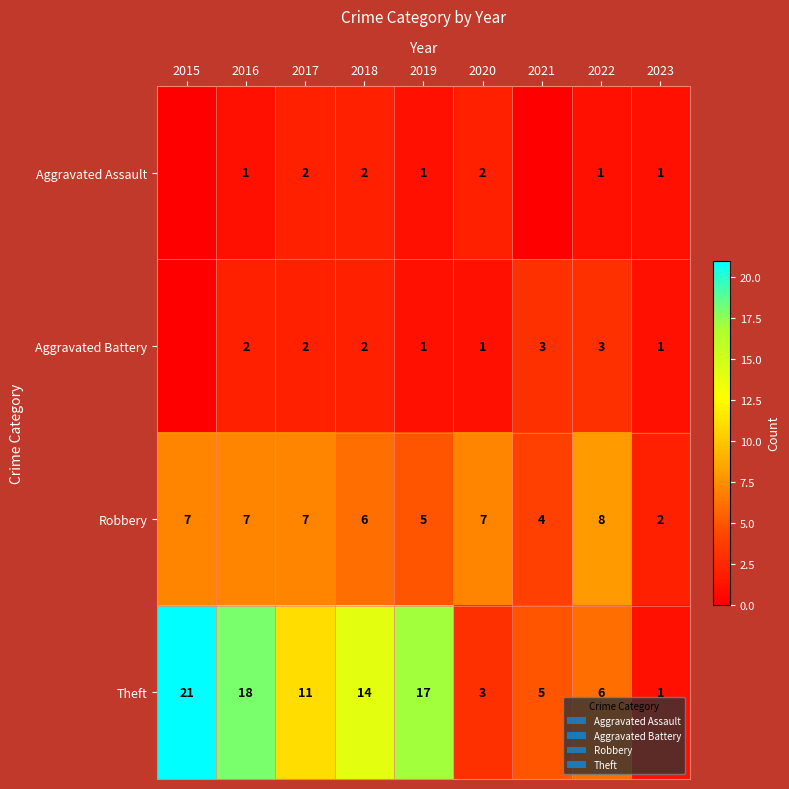

How many data points does each series have?

9